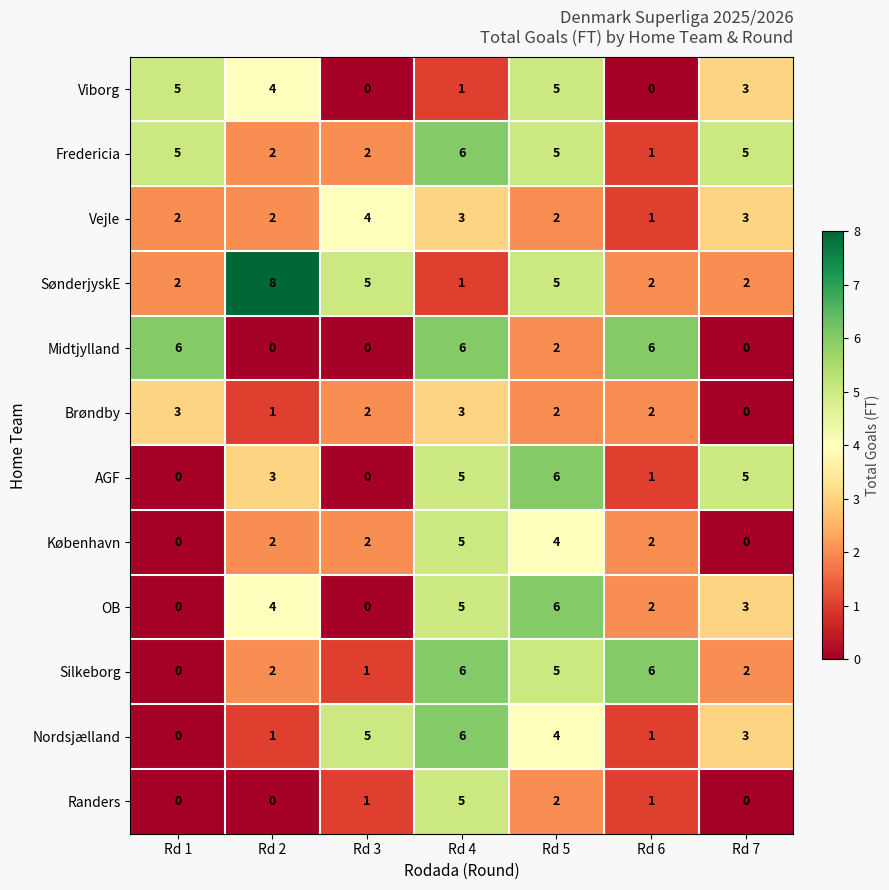

How many positive values does the Randers series have?

4